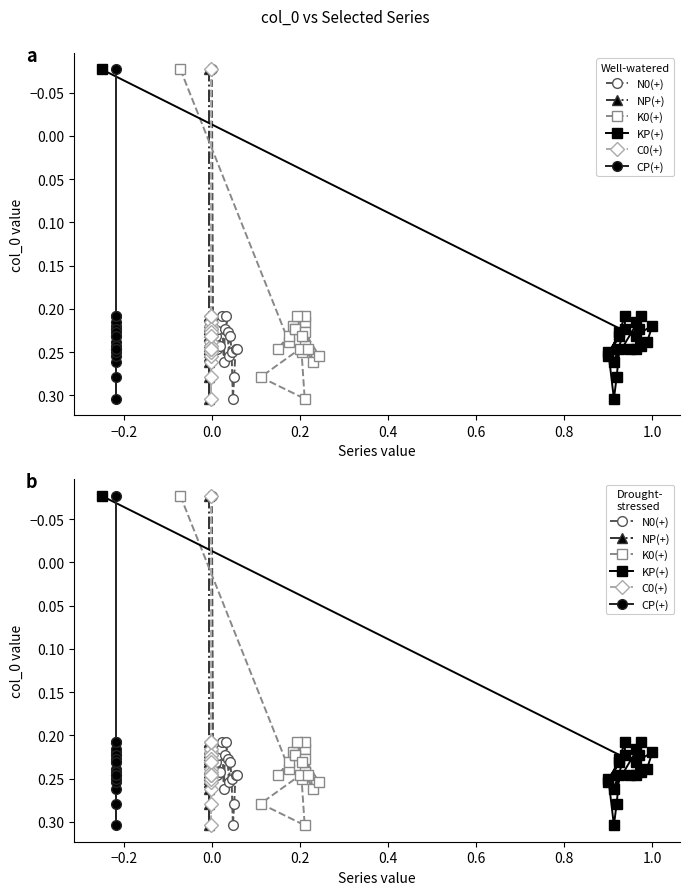

What is the label of the 5th point from the left?

0.4